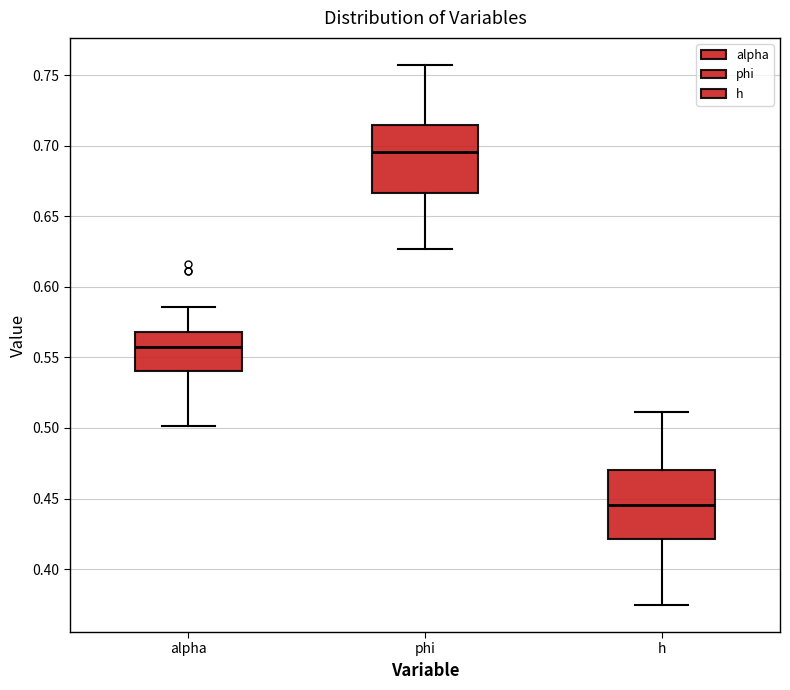

Which box's median line is the lowest?

h